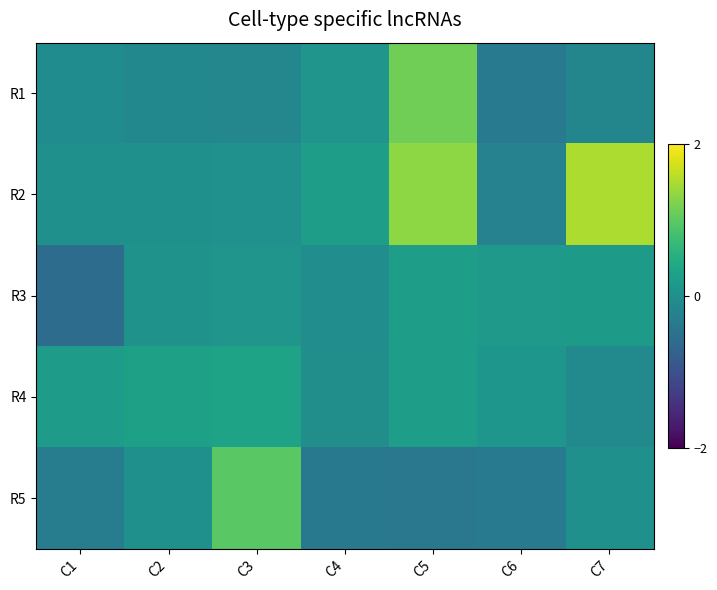

Rank the series at C6 from lowest to highest value.

R5, R1, R2, R4, R3